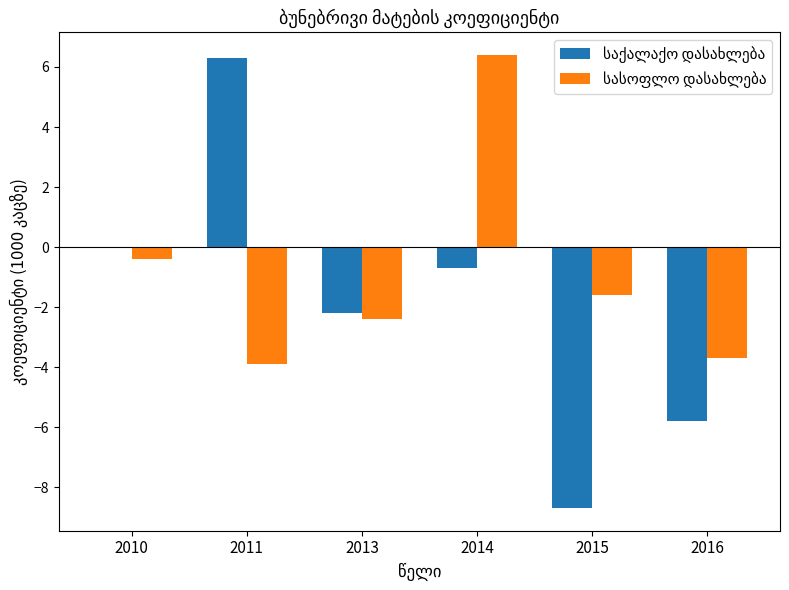

What is the greatest value displayed?

6.4